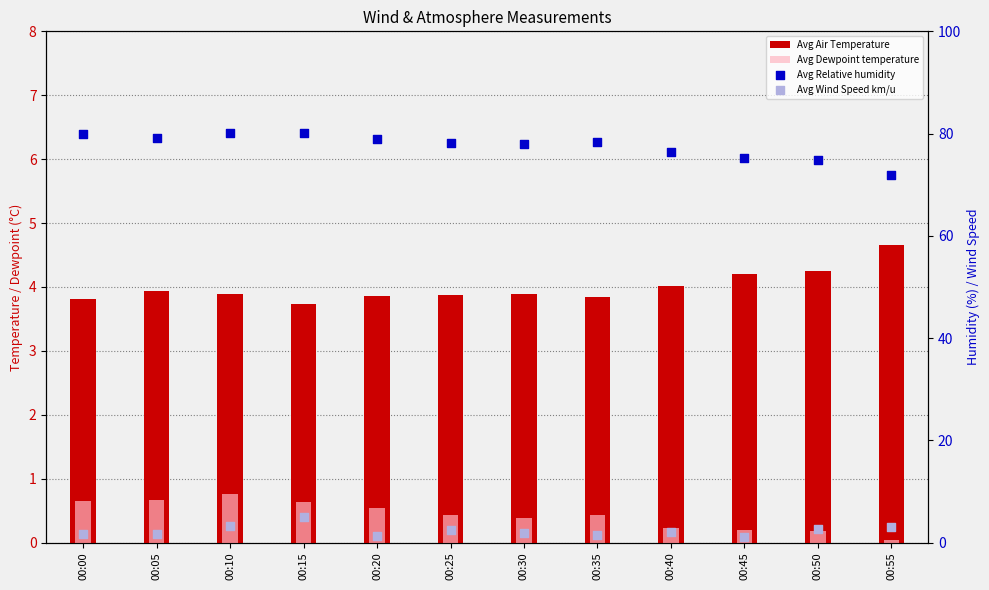

At which category is the sum across all series the highest?

00:15